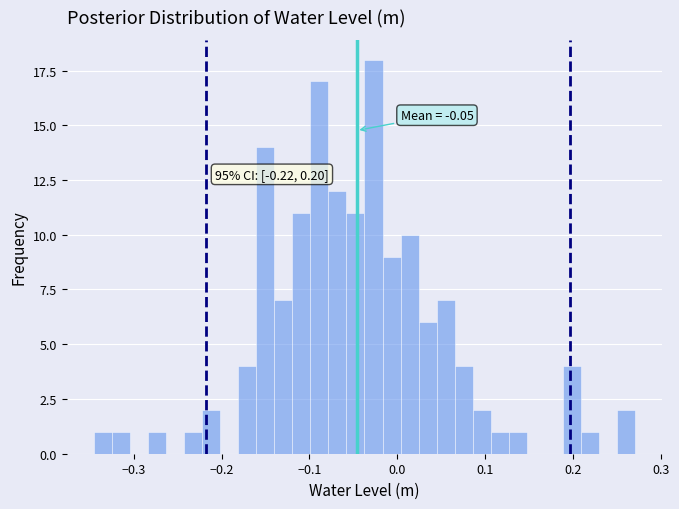

Around what value on the x-axis is the tallest bar? Give the approximate position of its centre, as read against the axis.

-0.03